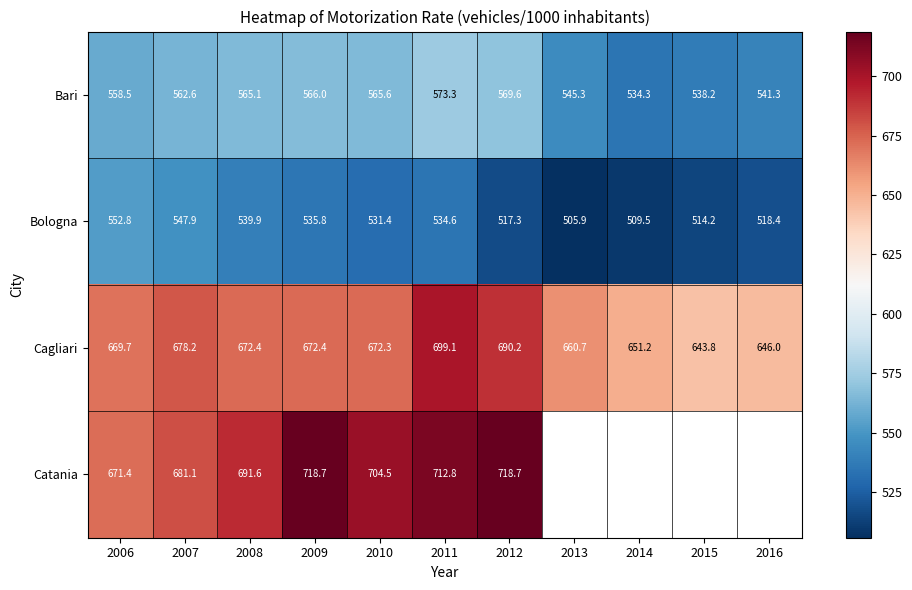

Which has a higher value, 2009 or 2012?

2012